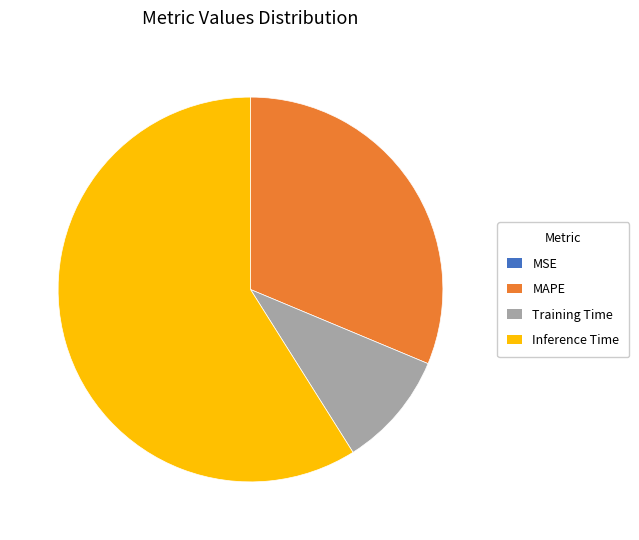

True or false: Inference Time accounts for 70% of the total.

False